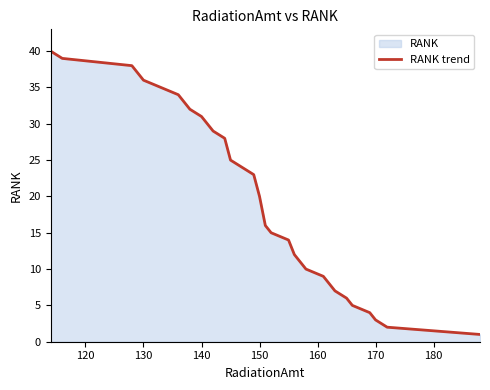

What is the average value?

20